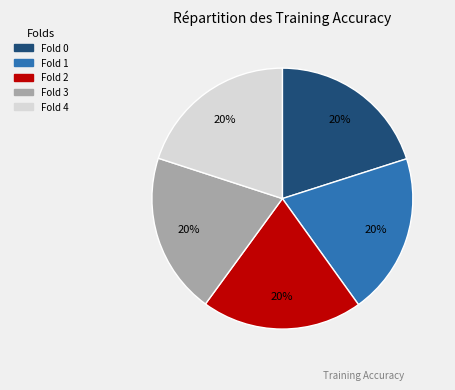

Does any single category account for the majority?

No